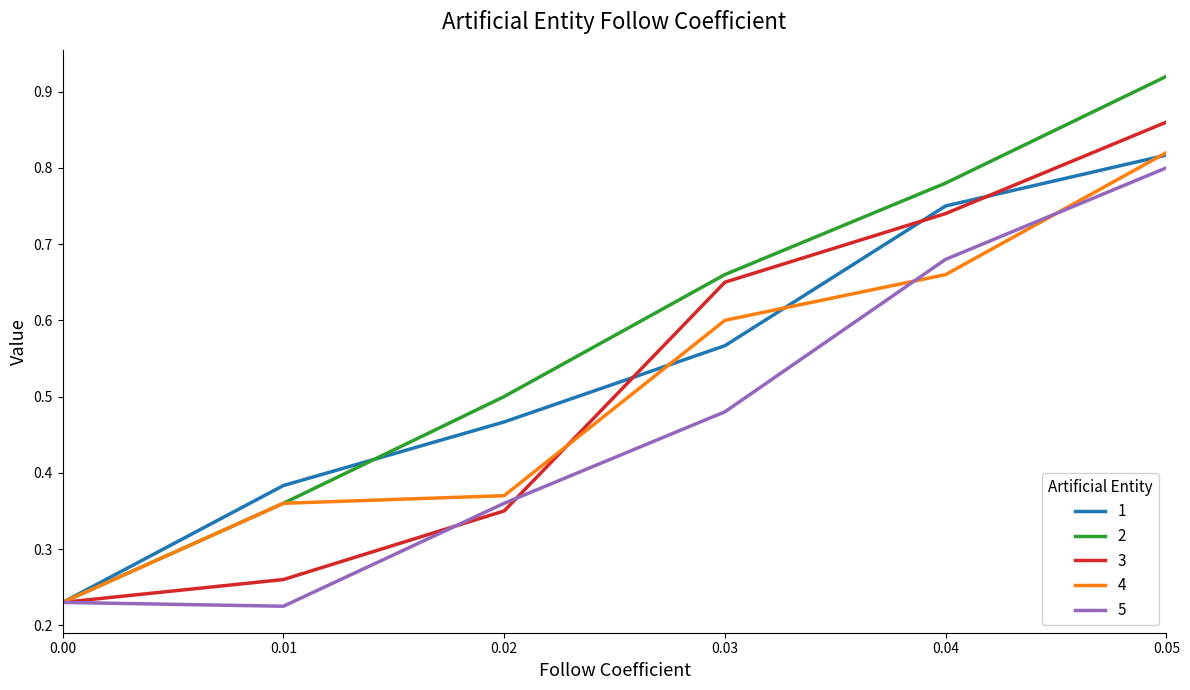

Rank the series at 0.03 from highest to lowest value.

2, 3, 4, 1, 5